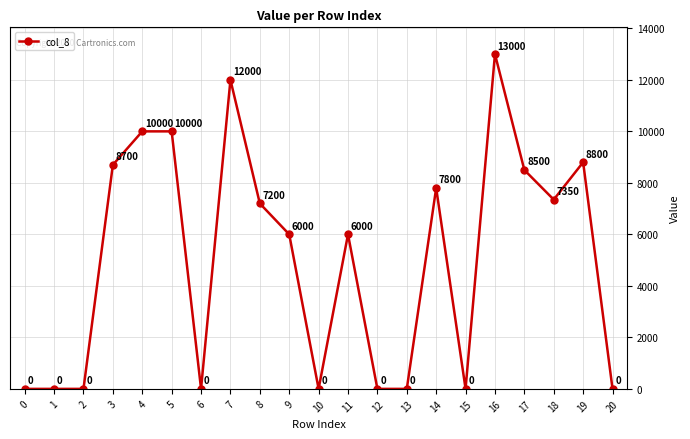

Which label corresponds to the largest value in the chart?

16